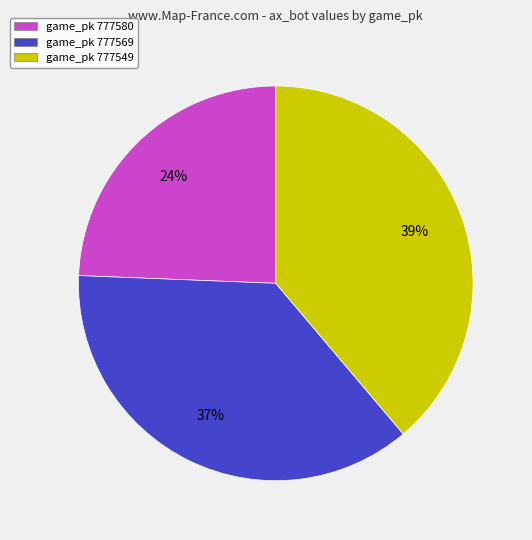

The game_pk 777549 slice represents 31% of the pie. True or false?

False